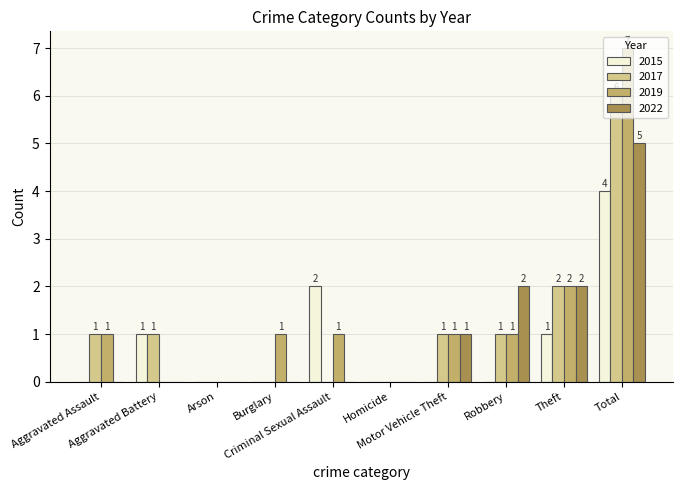

Which series has the largest total across all categories?

2019